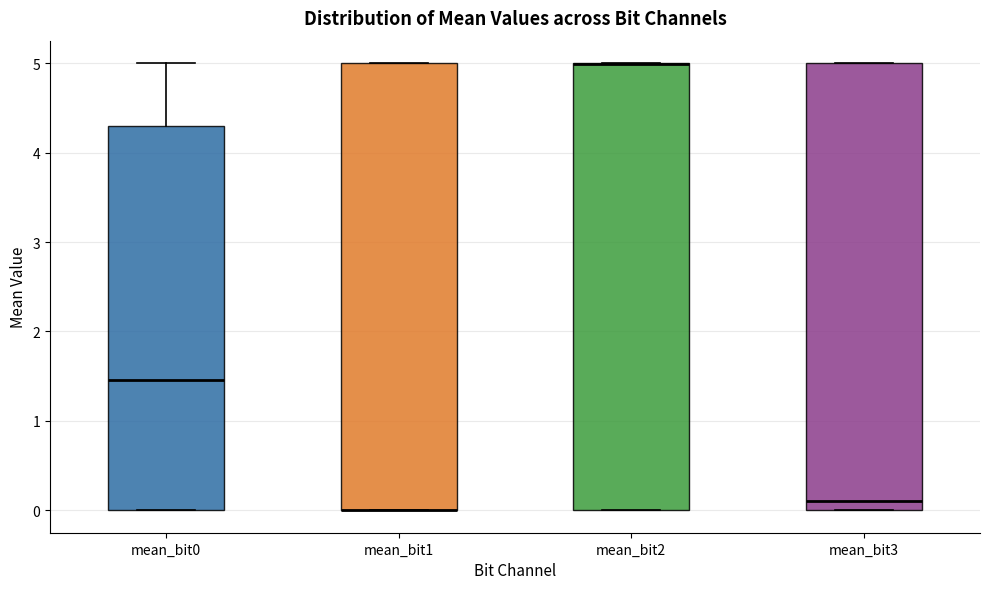

Reading left to right, read every box against the y-axis: the position of its median line, the range the box covers, and the ends of its whiskers. The values are not printed on the chart, so give them approximately, as read against the axis.

mean_bit0: median 1.5, box 0.0 to 4.3, whiskers 0.0 to 5.0
mean_bit1: median 0.0 (drawn on the box's lower edge), box 0.0 to 5.0, whiskers 0.0 to 5.0
mean_bit2: median 5.0 (drawn on the box's upper edge), box 0.0 to 5.0, whiskers 0.0 to 5.0
mean_bit3: median 0.1, box 0.0 to 5.0, whiskers 0.0 to 5.0